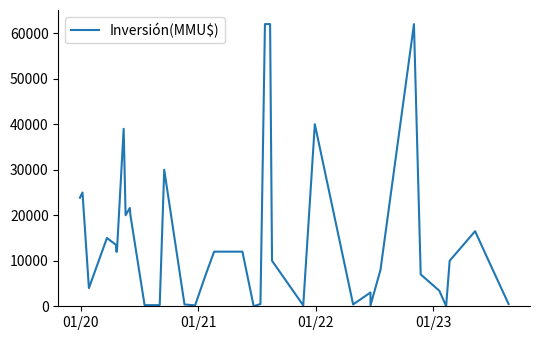

What is the sum of all values?

587392